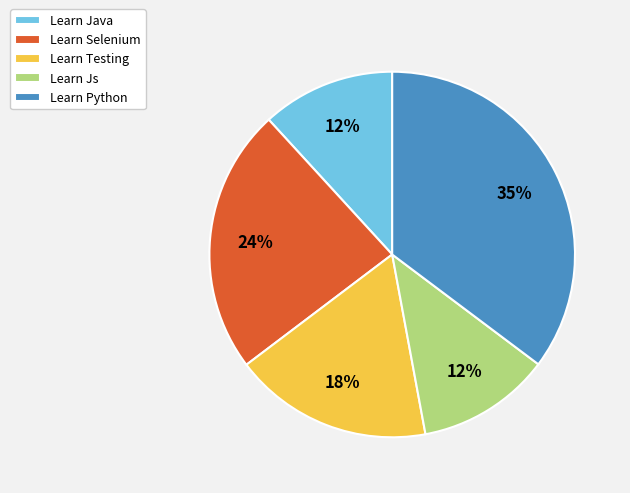

To the nearest percent, what is the average slice percentage?

20%